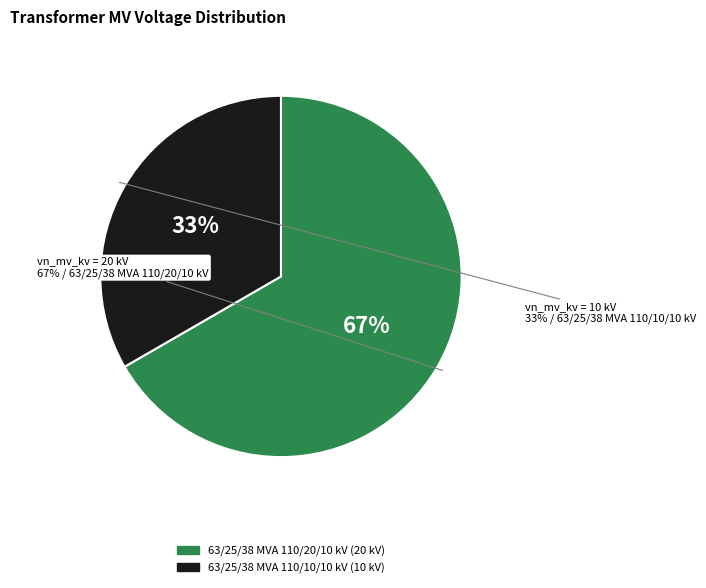

Which category accounts for the majority?

63/25/38 MVA 110/20/10 kV